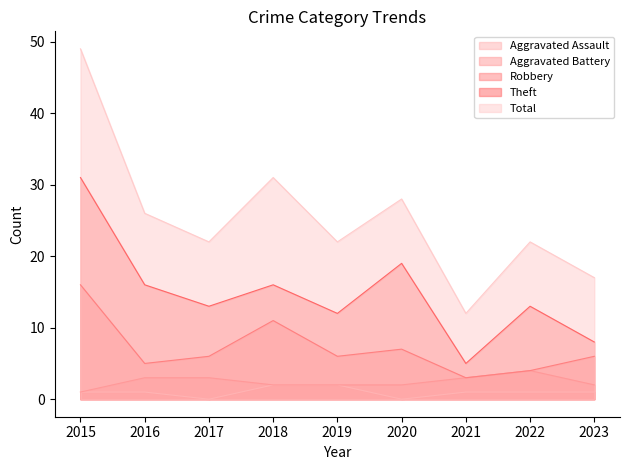

Does the chart have visible grid lines?

No